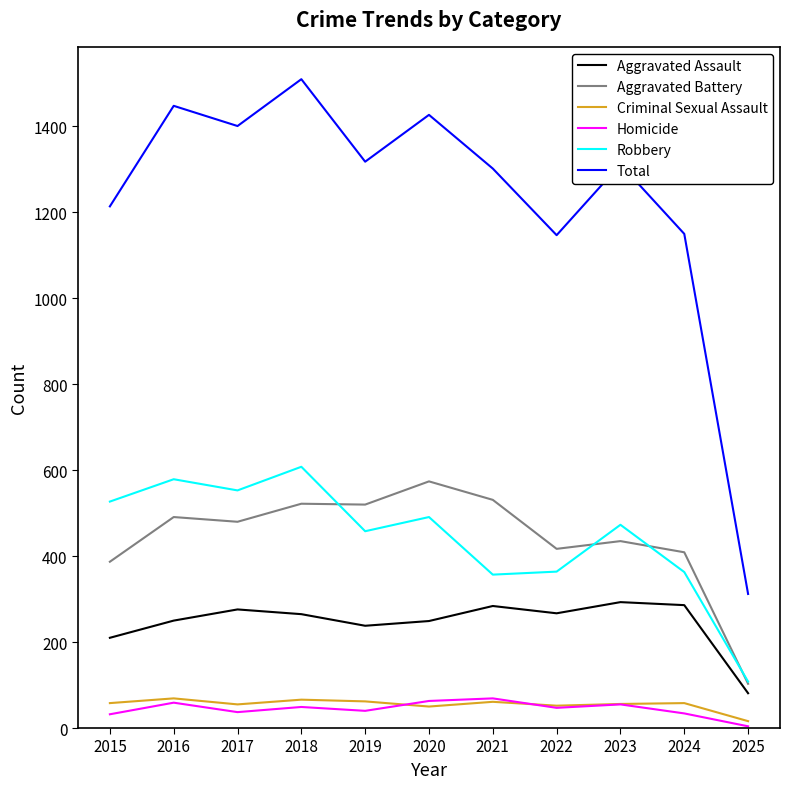

True or false: Criminal Sexual Assault and Total intersect in this chart.

False